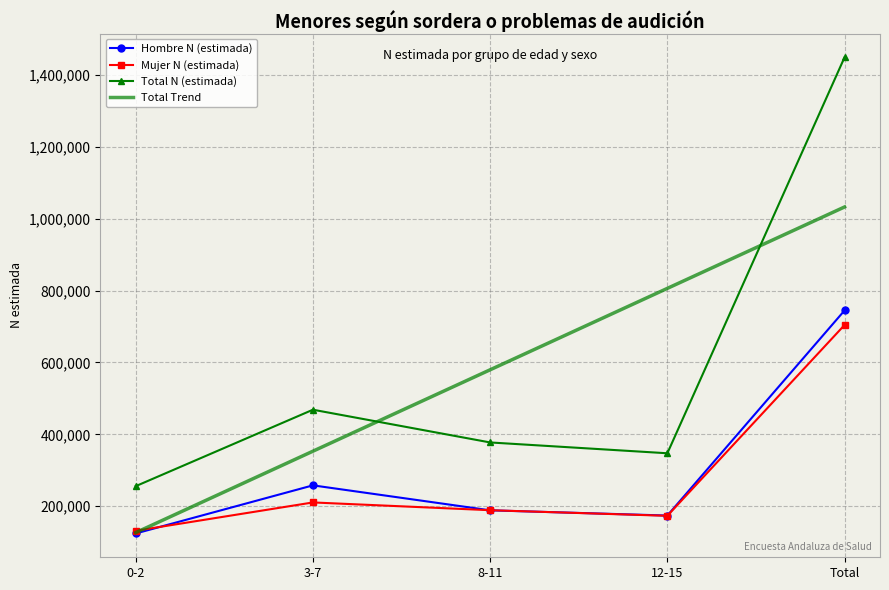

What is the value of the Hombre N (estimada) point at the 2nd from the left?

258061